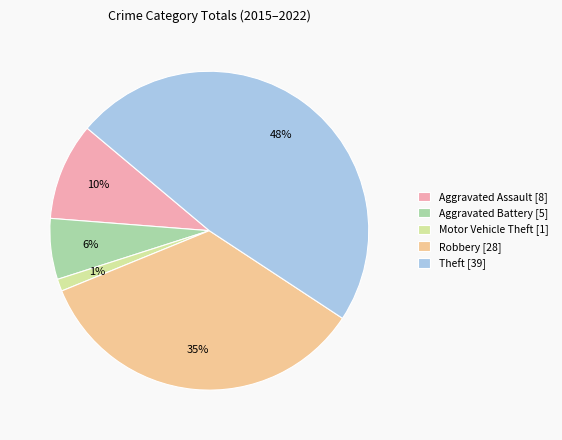

What is the ratio of the value at Theft [39] to the value at Robbery [28]?

1.4